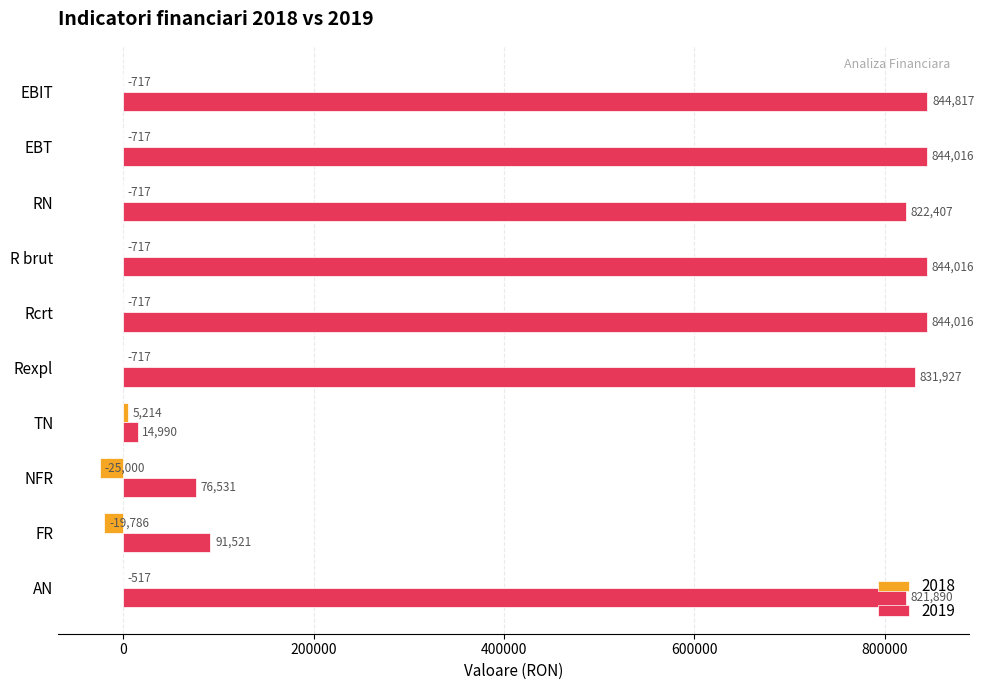

At which label is 2018 closest to -9893?

Rexpl